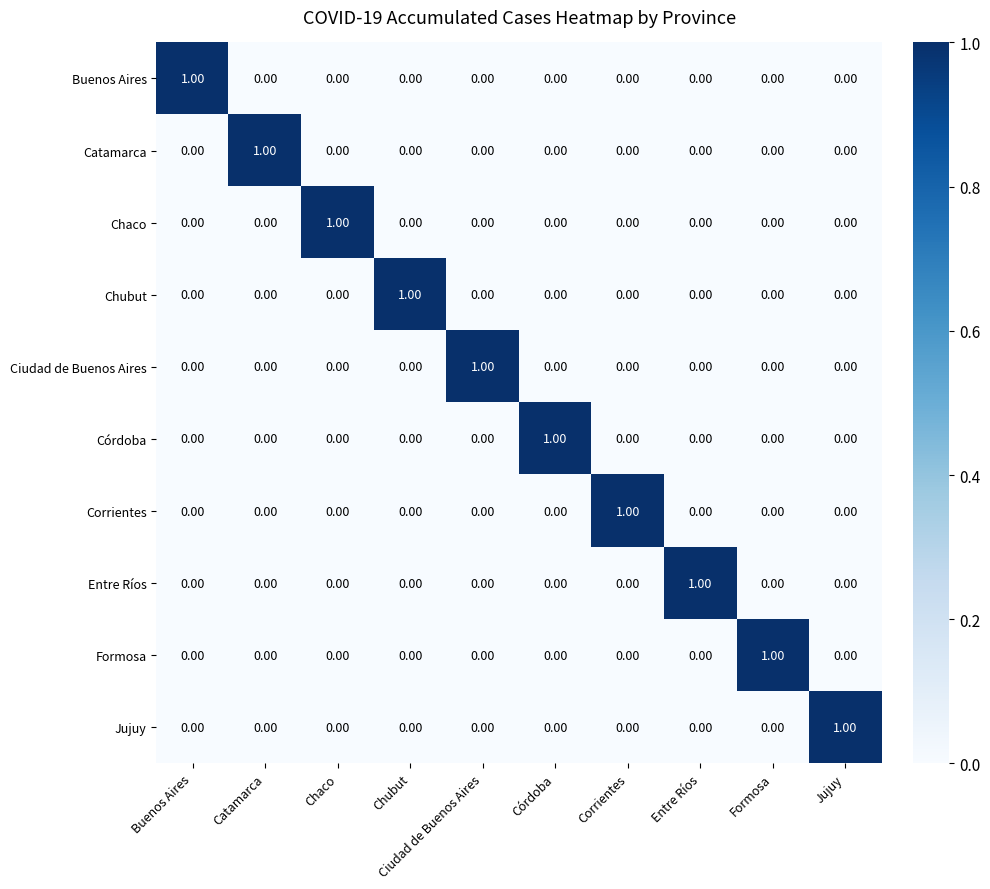

Is the value of Entre Ríos at Jujuy greater than the value of Buenos Aires at Buenos Aires?

No